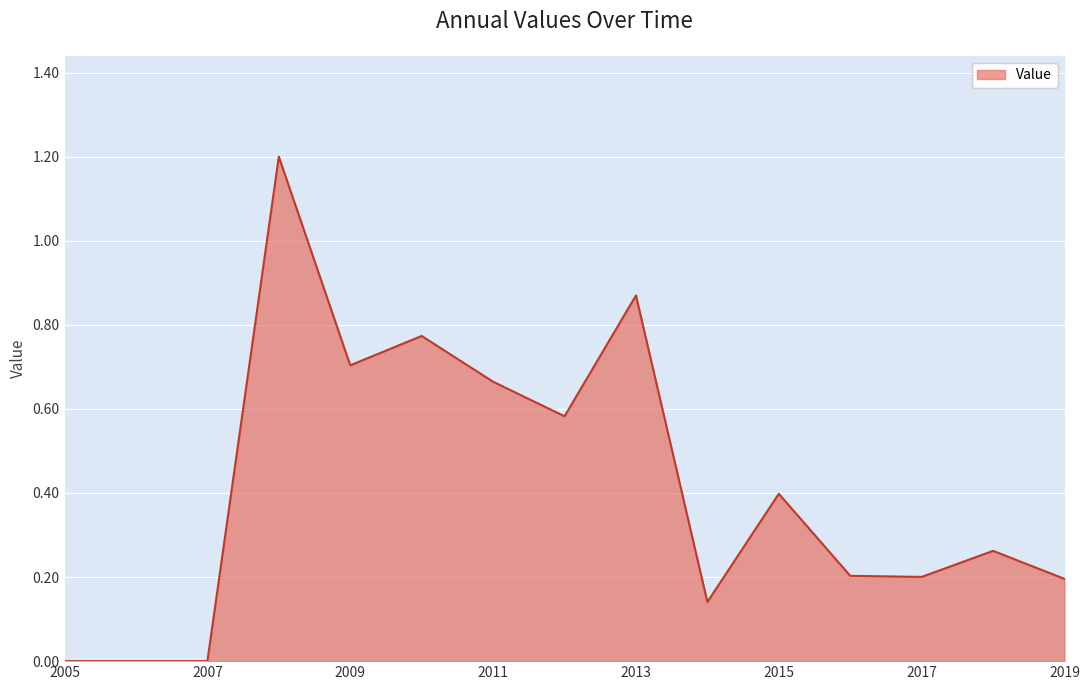

What is the maximum value shown in the chart?

1.2